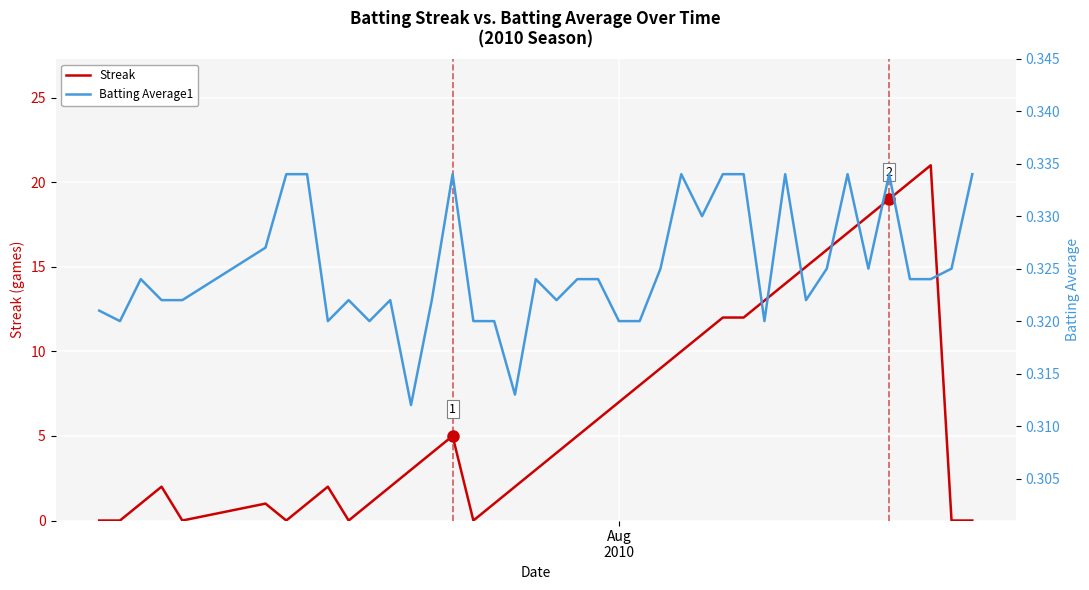

How many lines are shown in the chart?

2